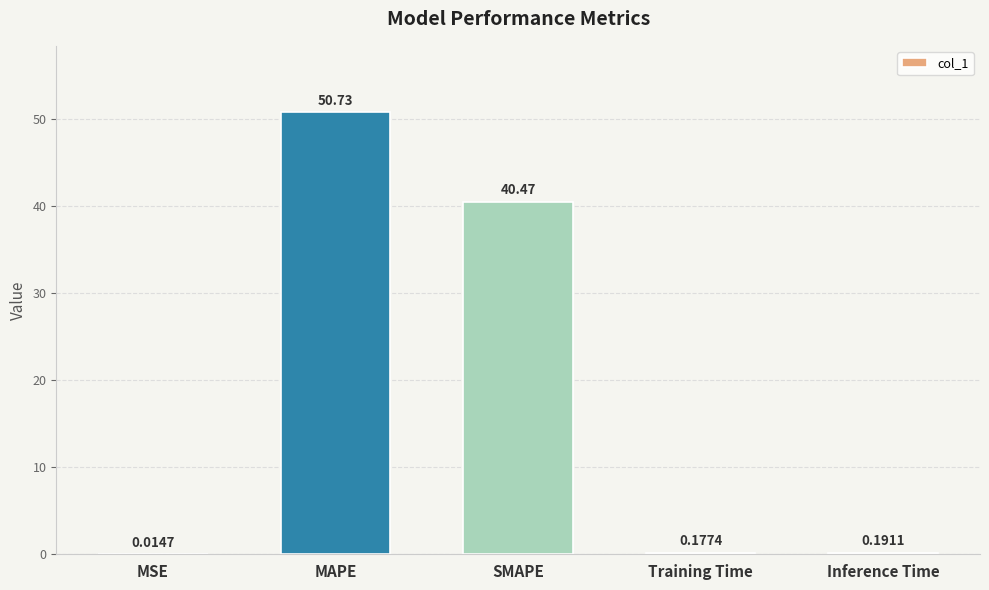

What is the sum of the values at SMAPE and MAPE?

91.2